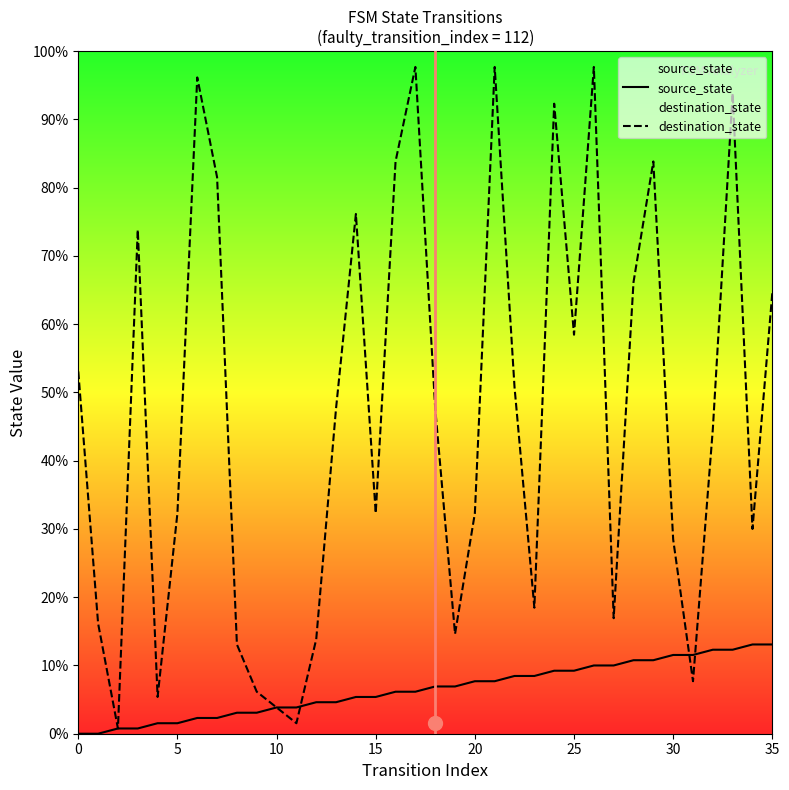

Which label corresponds to the largest value in the chart?

17